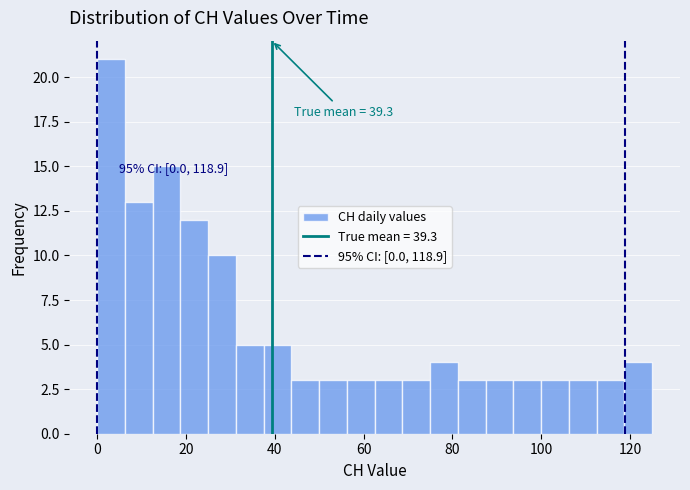

Around what value on the x-axis is the tallest bar? Give the approximate position of its centre, as read against the axis.

4